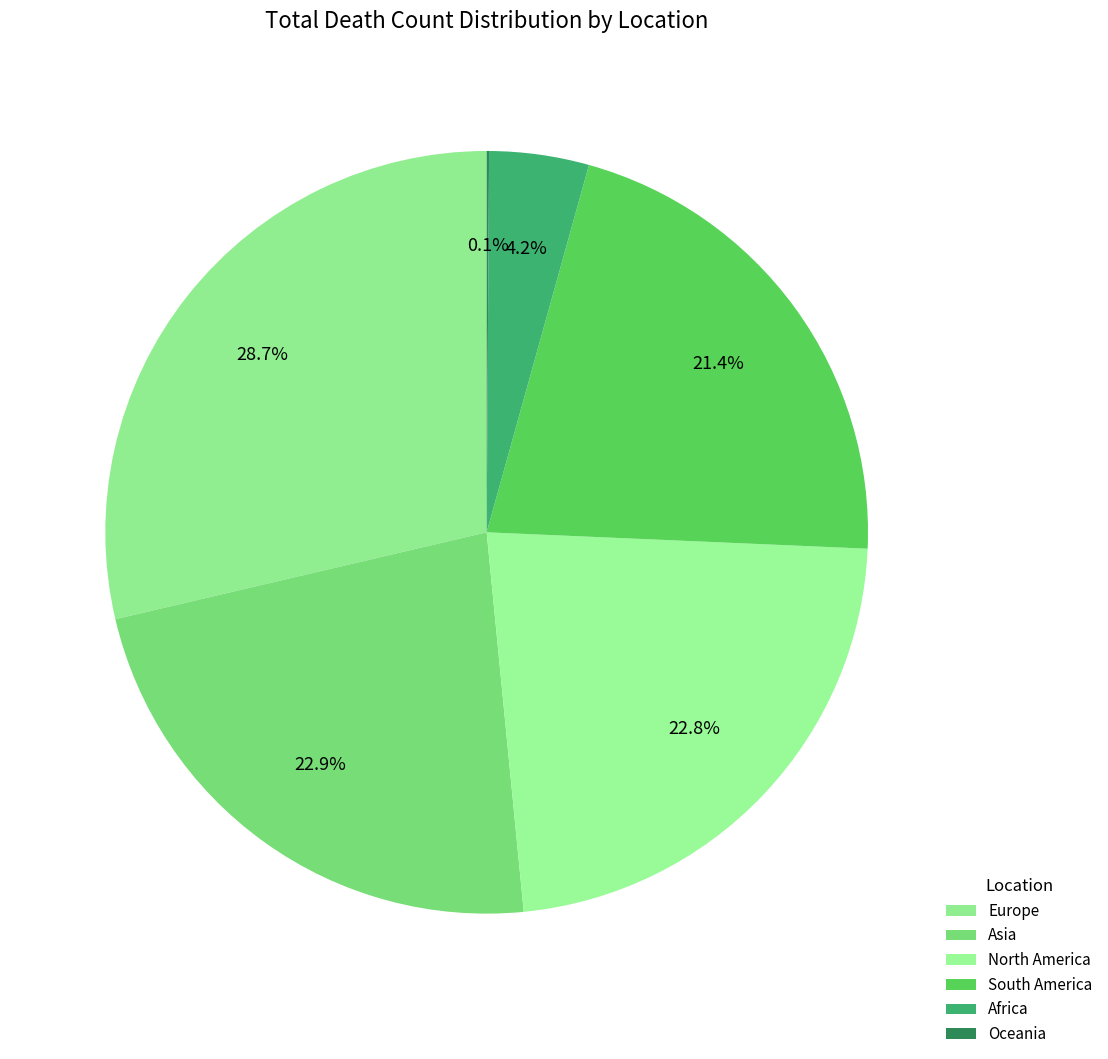

Which slice is the smallest?

Oceania